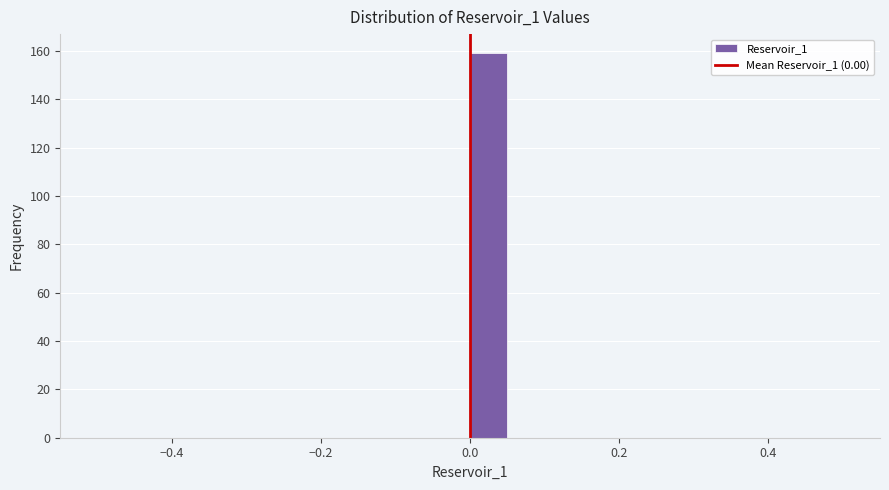

Read against the x-axis, roughly where is the centre of the tallest bar?

0.02